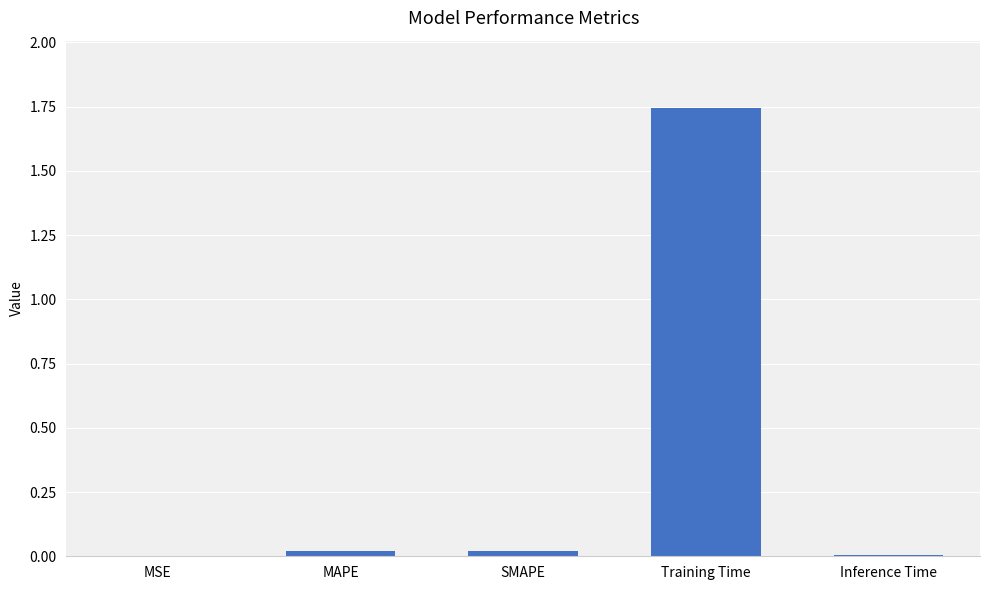

What is the sum of all values?

1.8